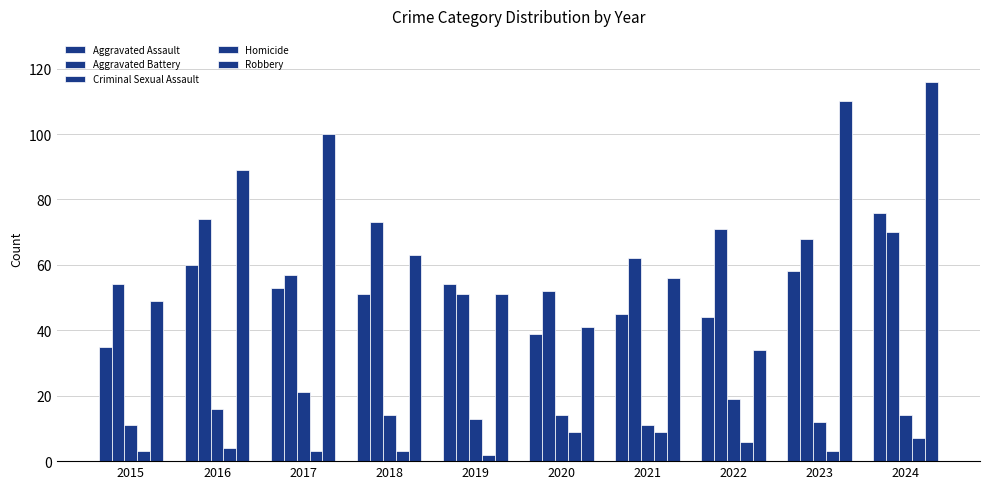

What is the value of the Homicide bar at the 5th from the left?

2